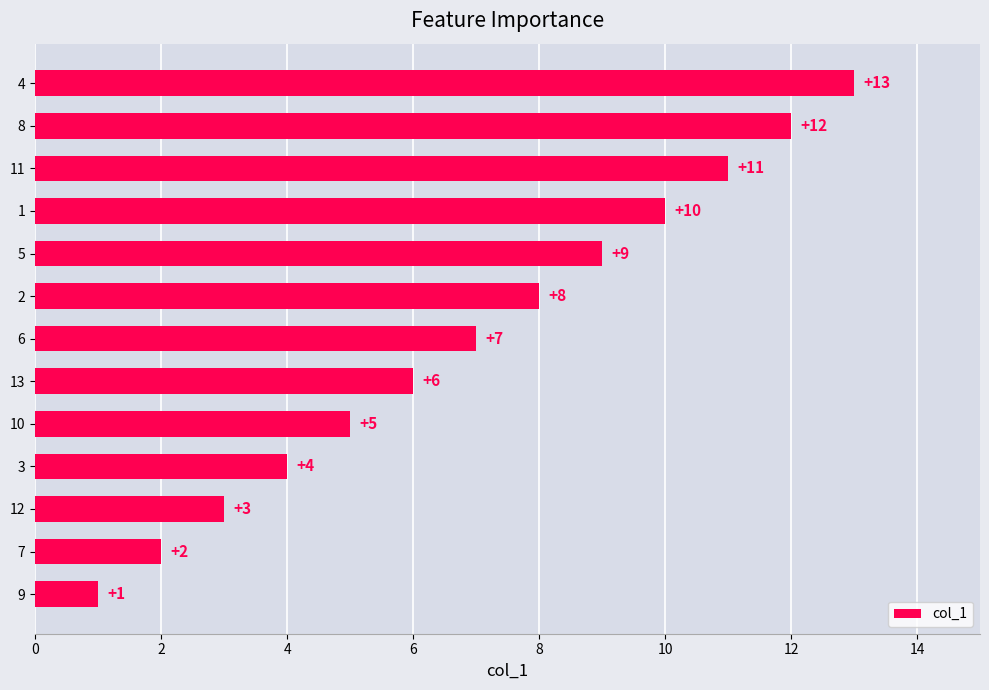

True or false: the data shows 2 at 3.

False